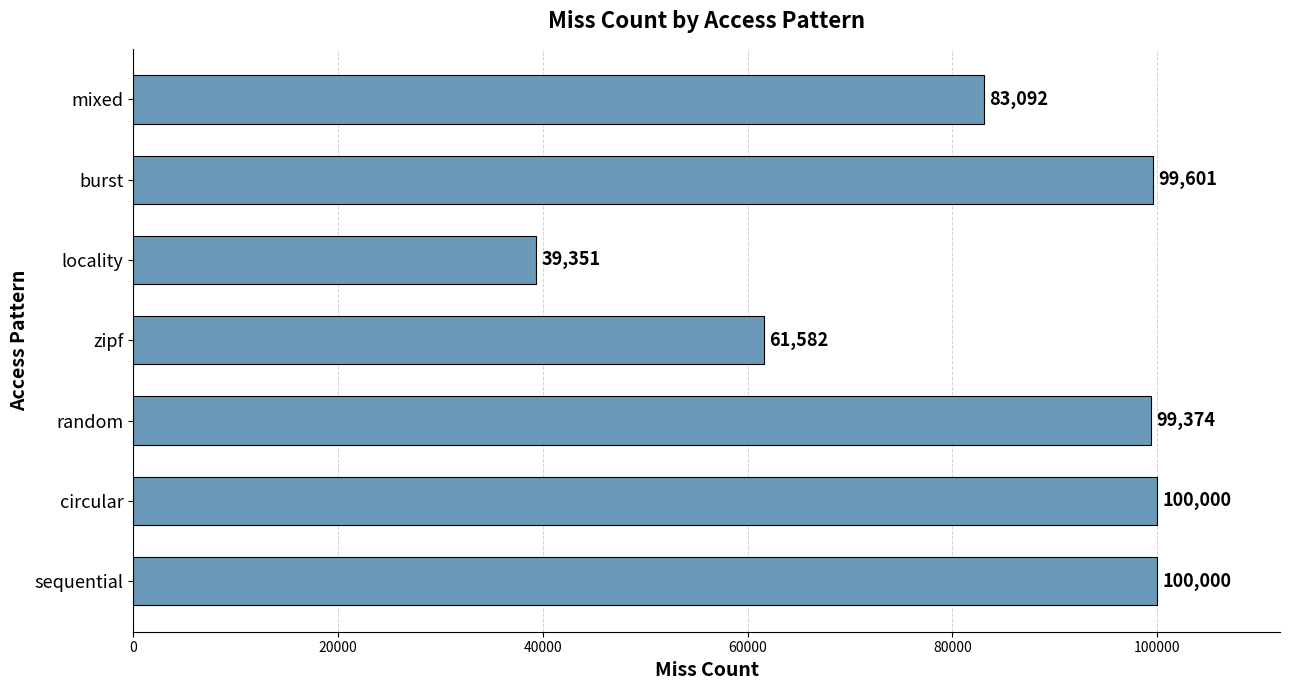

What is the change in value from random to zipf?

-37792